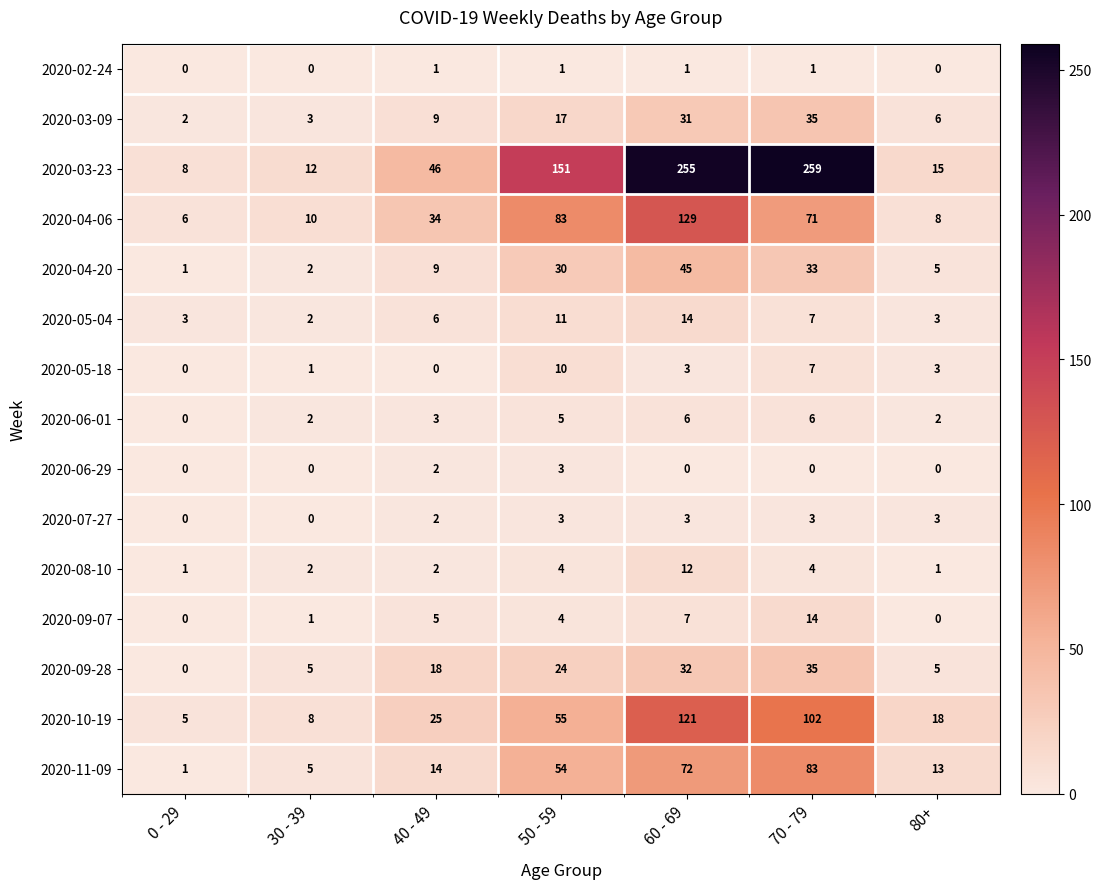

At which label does 2020-09-07 first exceed 4?

40 - 49